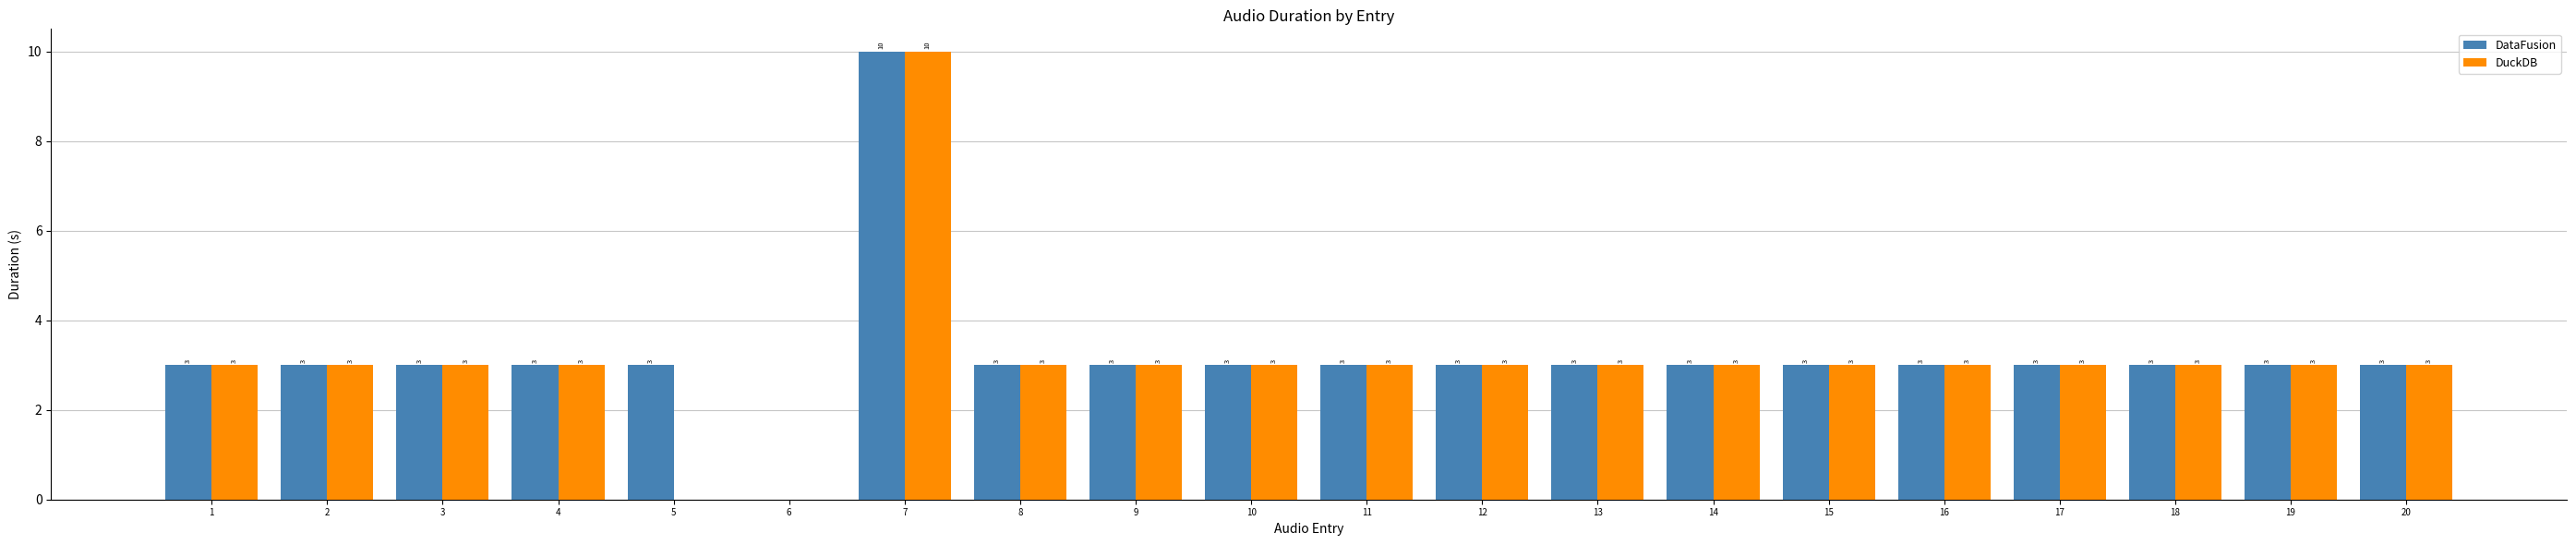

What is the sum of all DuckDB values?

61